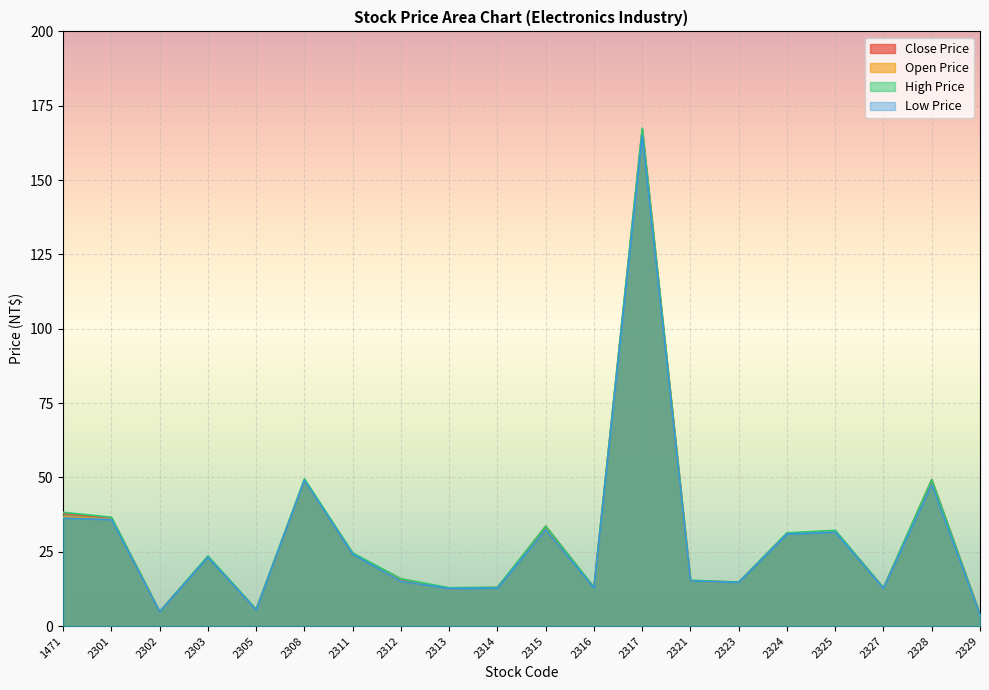

What is the difference between the maximum and minimum values in the Close Price series?

163.1